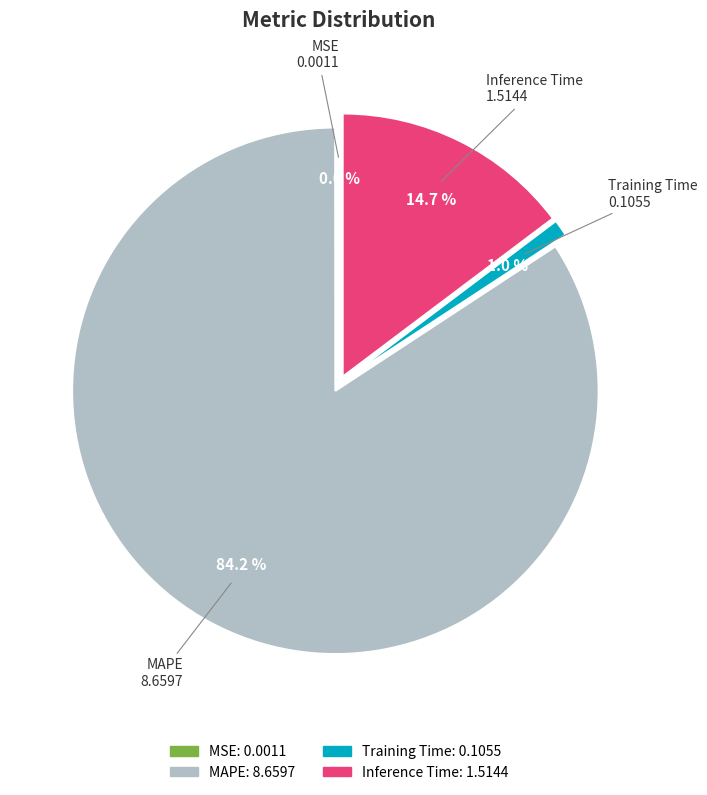

Which category has the biggest portion of the pie?

MAPE